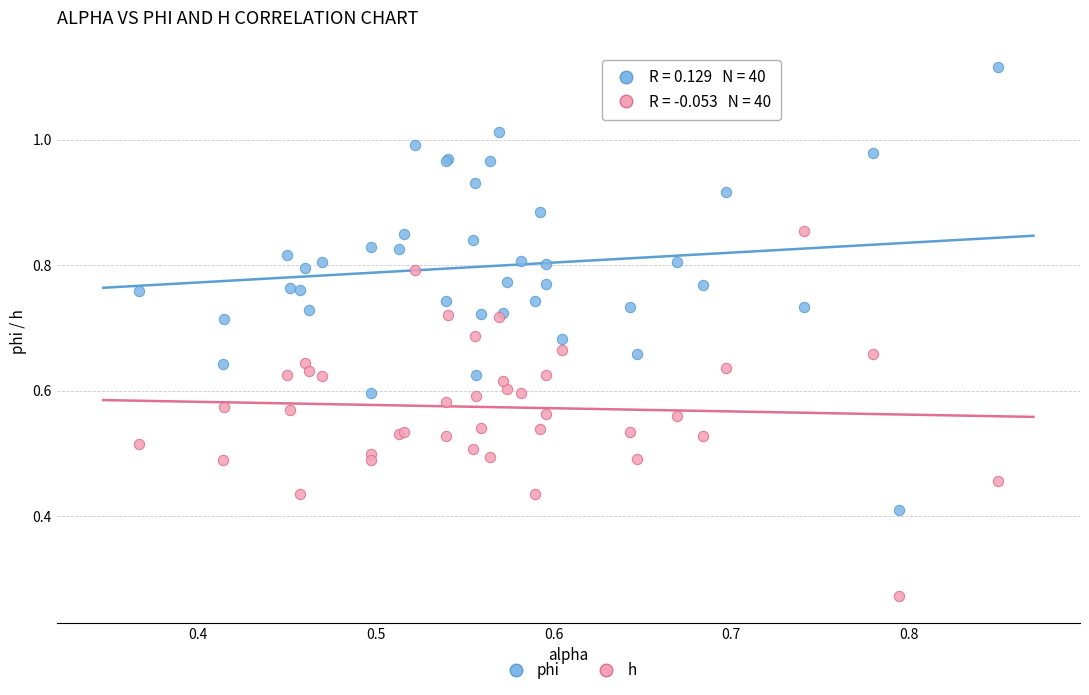

Which series has the widest spread of Y values?

phi